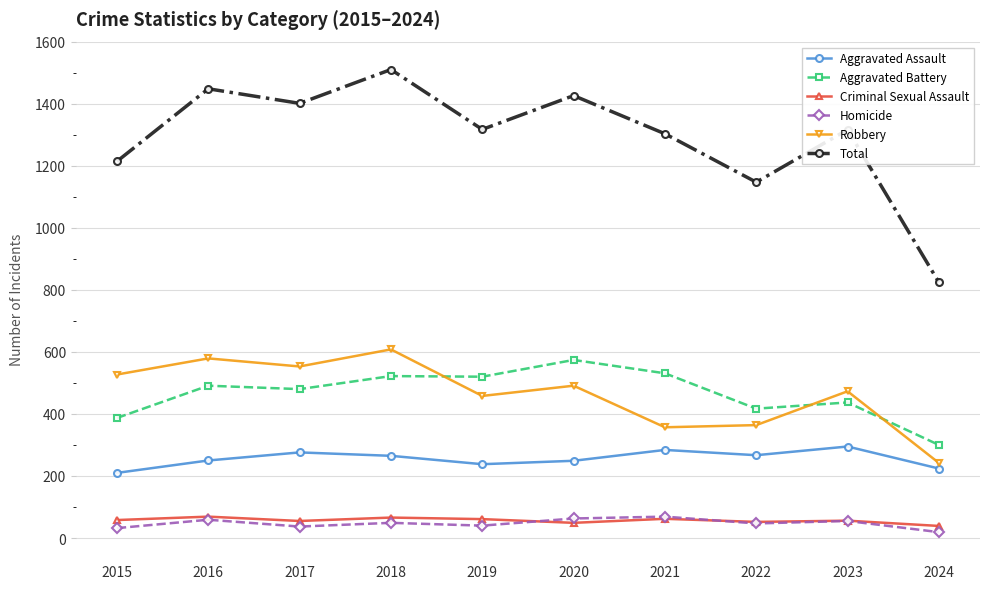

What is the lowest value of the Robbery series?

242